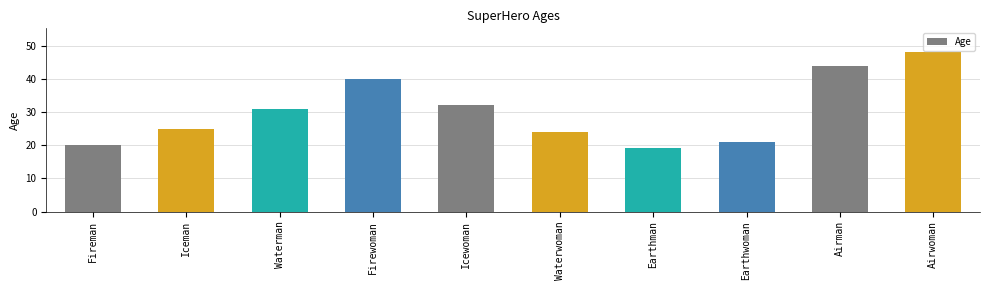

The value at Iceman is 25. True or false?

True